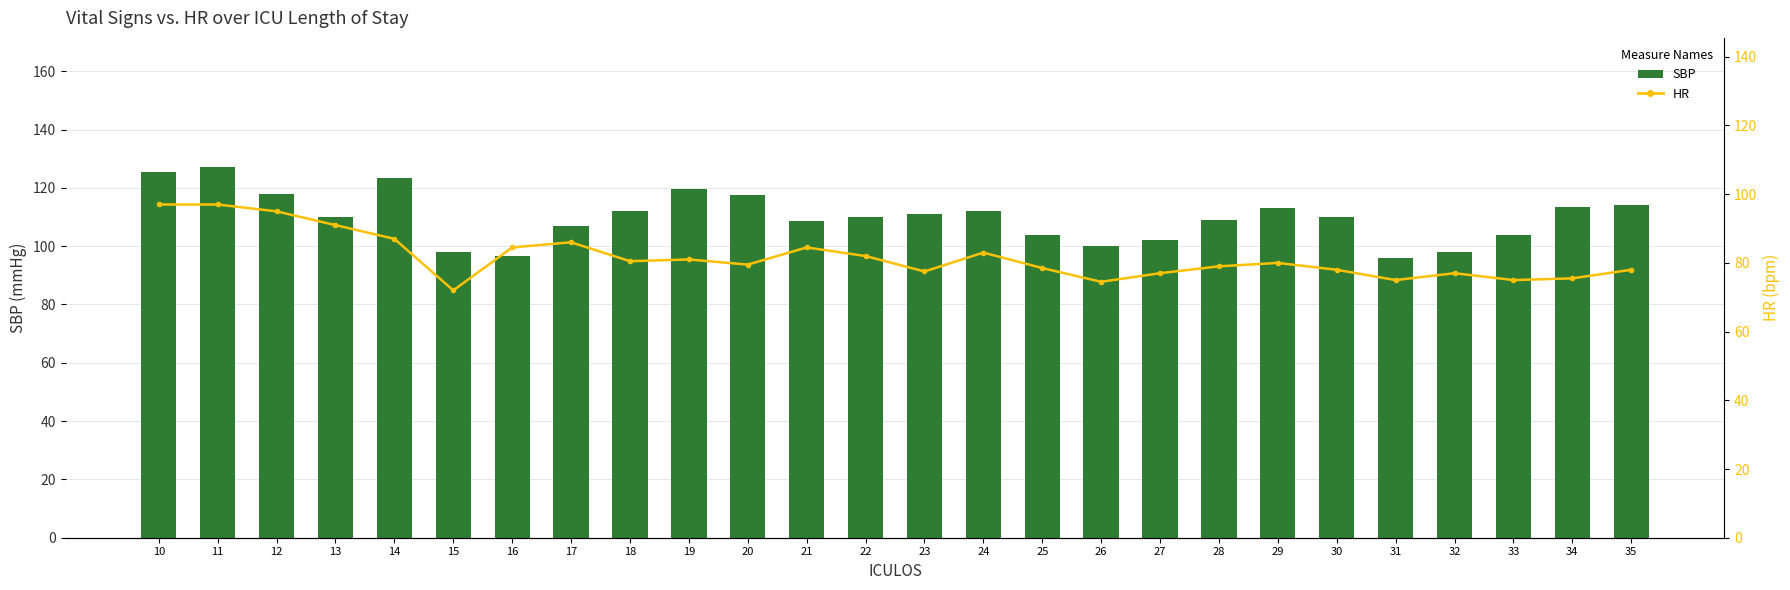

The SBP series shows 104.0 at 33. True or false?

True